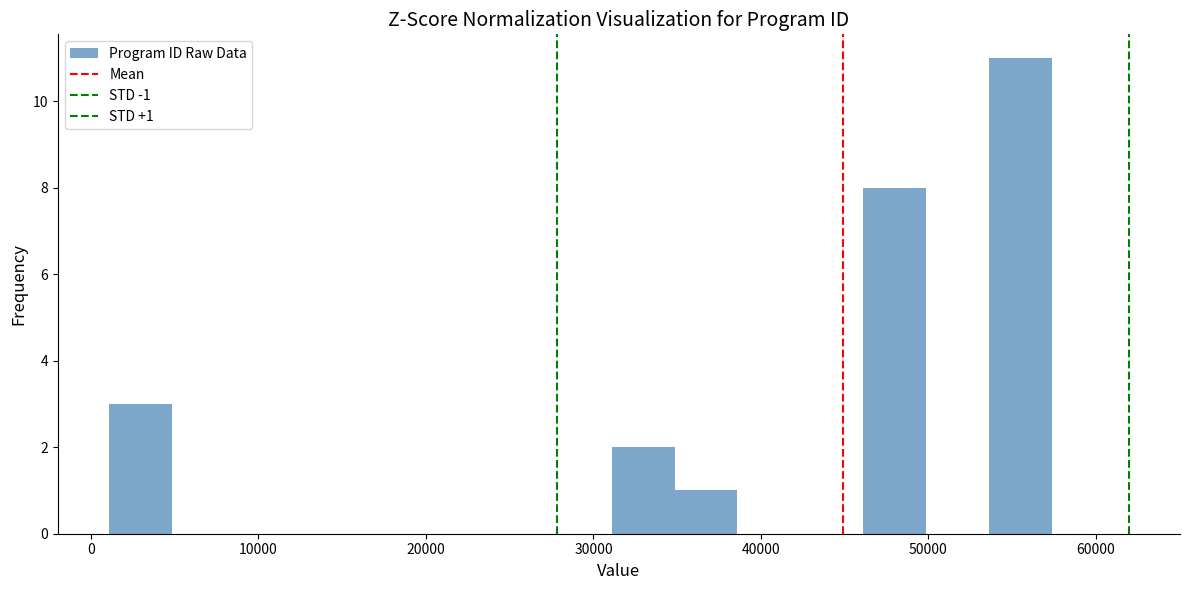

Read against the x-axis, roughly where is the centre of the tallest bar?

55000